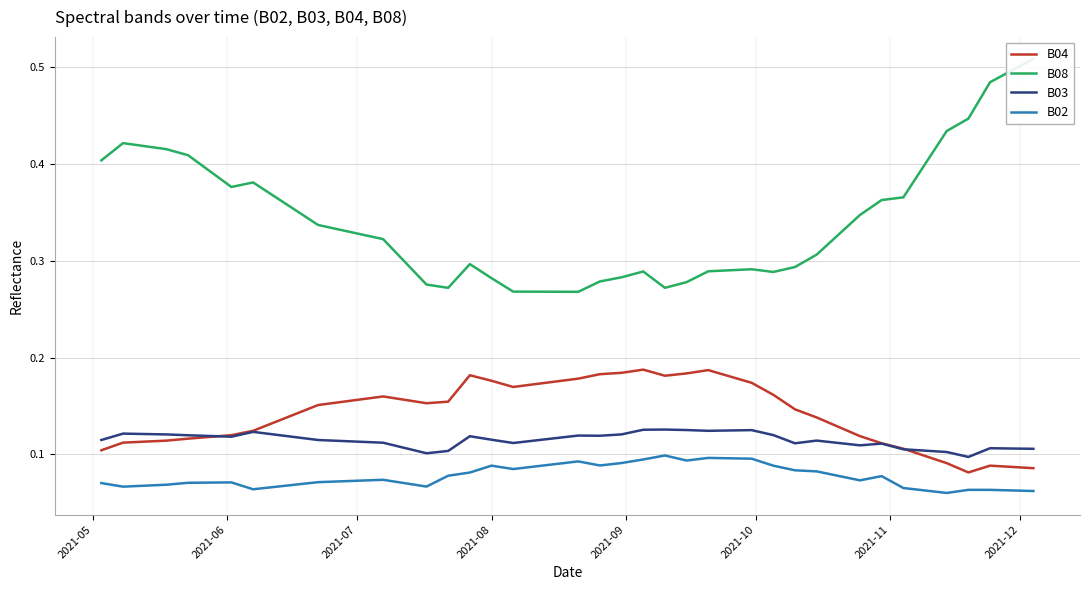

True or false: B04 and B02 intersect in this chart.

False